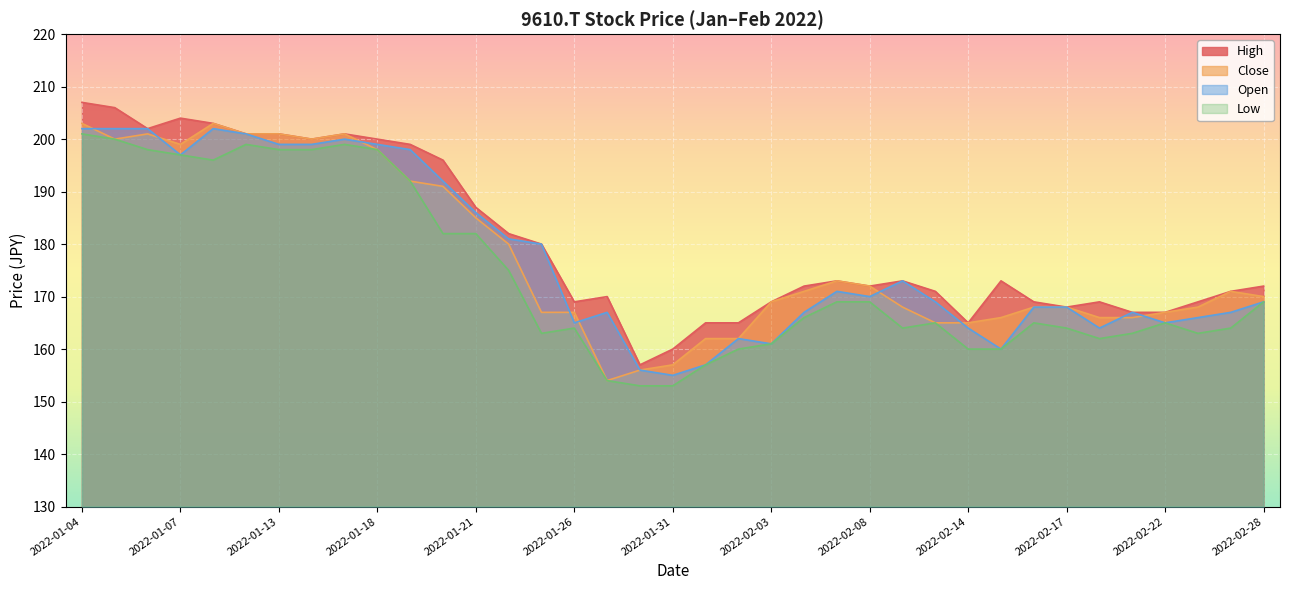

True or false: Low has a value of 249 at 2022-02-18.

False